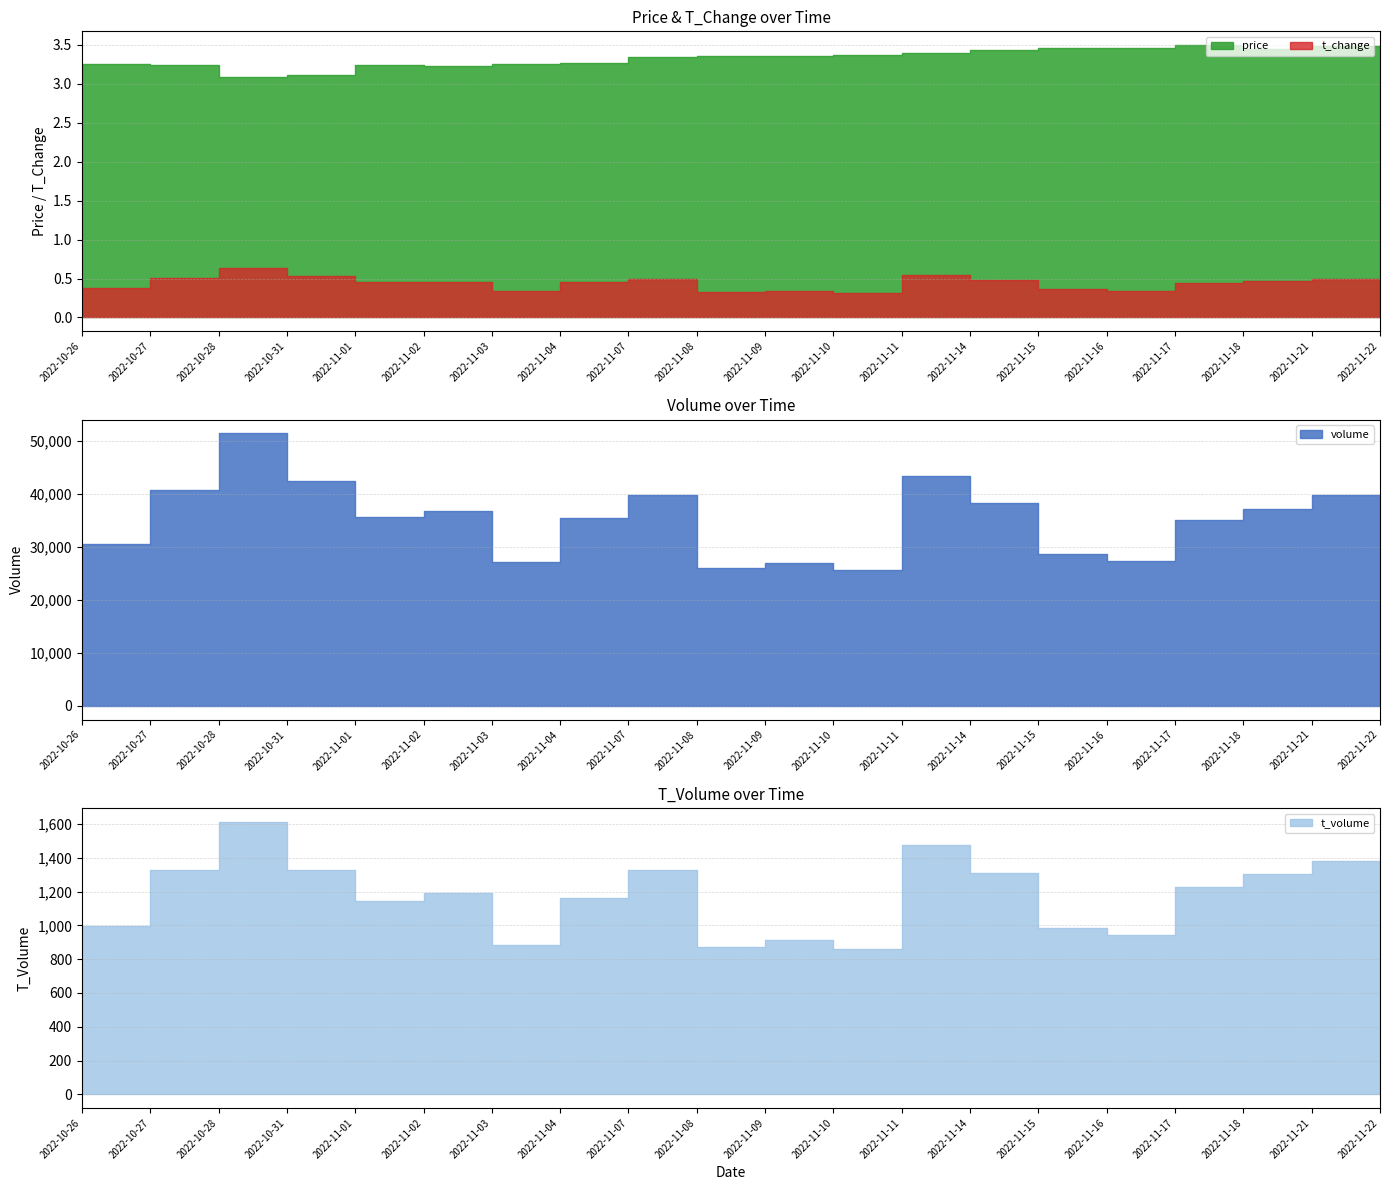

At which label is t_change closest to 0?

2022-11-10